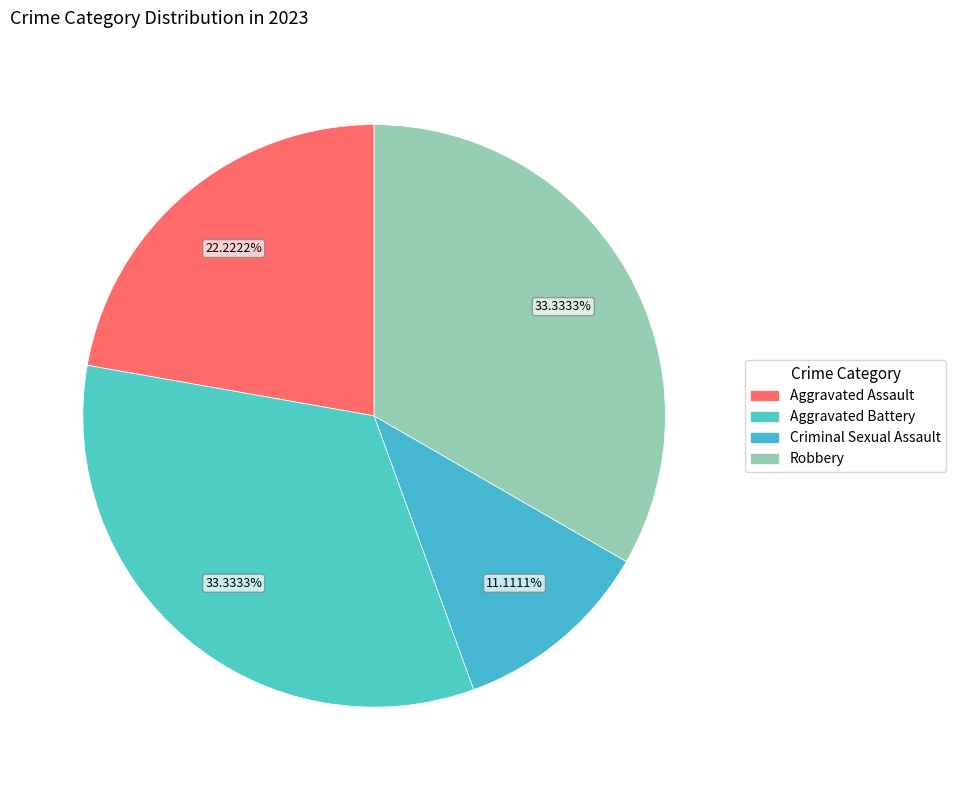

Which category has the biggest portion of the pie?

Aggravated Battery